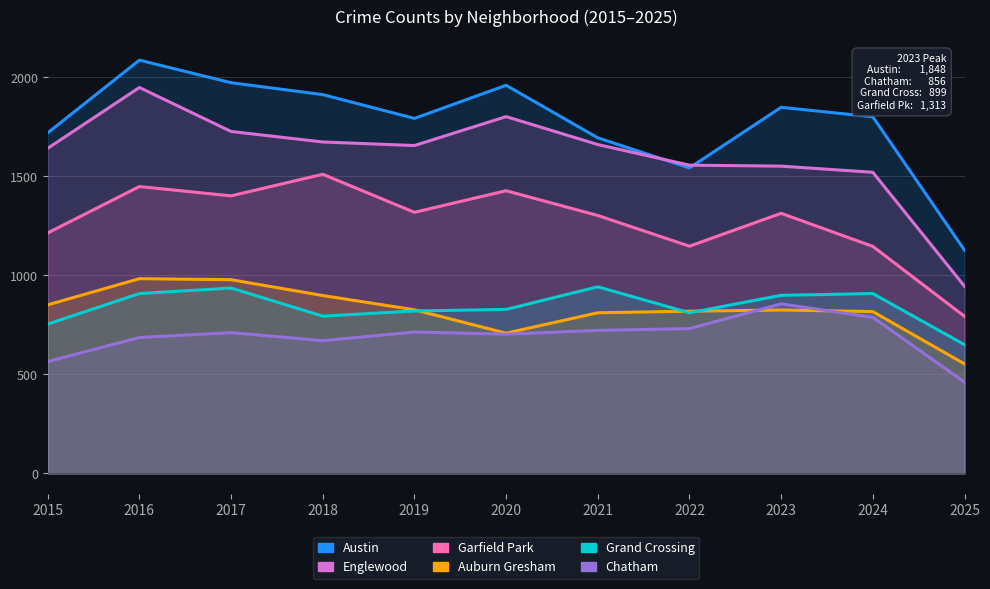

Is it true that Garfield Park equals 1318 at 2019?

True